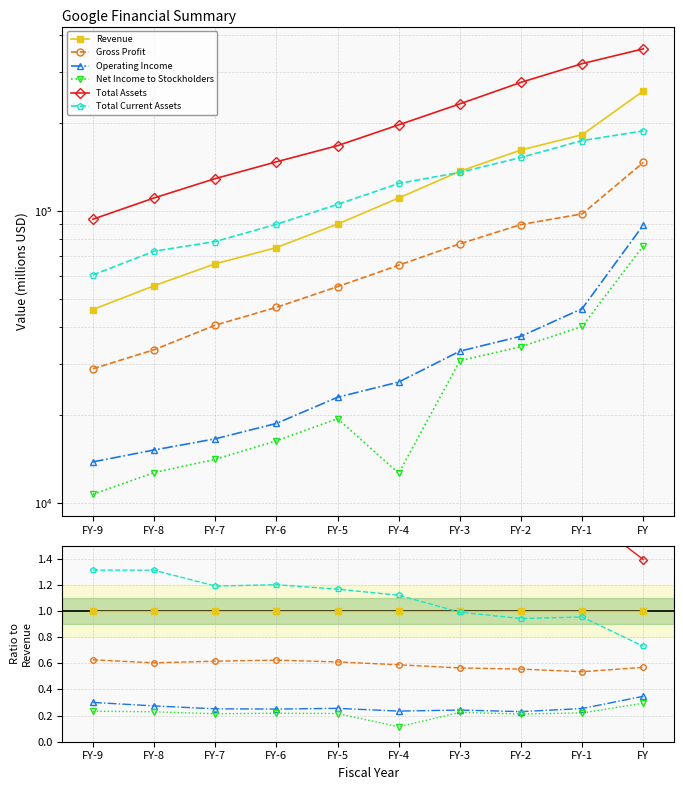

Rank the series at FY-5 from lowest to highest value.

Net Income to Stockholders, Operating Income, Gross Profit, Revenue, Total Current Assets, Total Assets